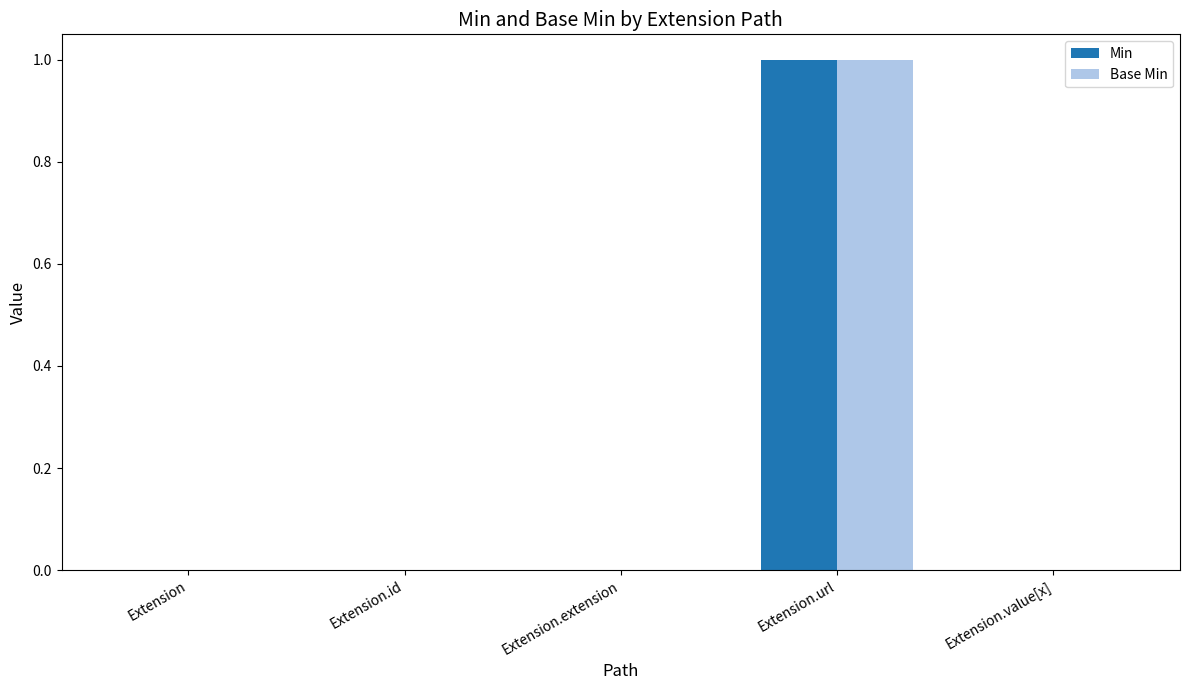

Is the value of Base Min at Extension.id greater than the value of Min at Extension.url?

No